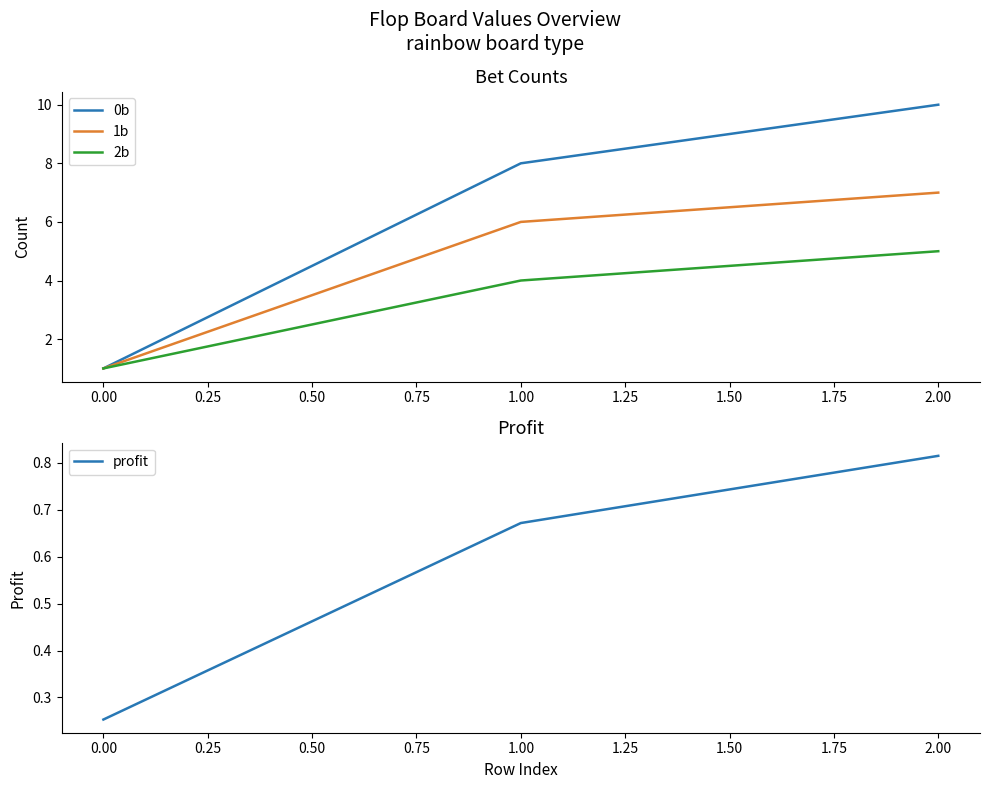

Is it true that 1b equals 7 at 2.00?

True